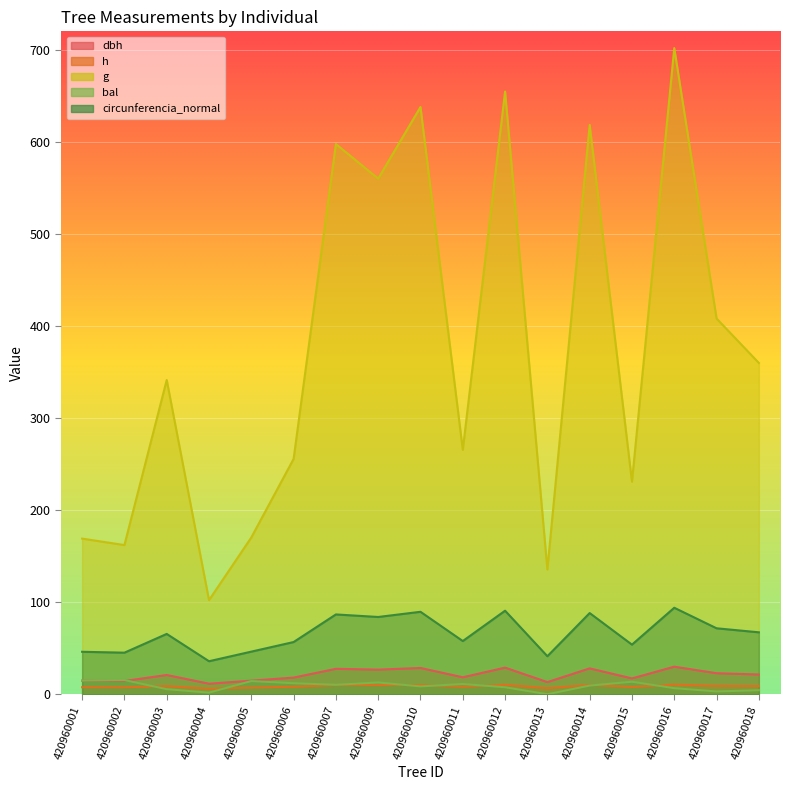

Where does the g series first go above 341?

420960003